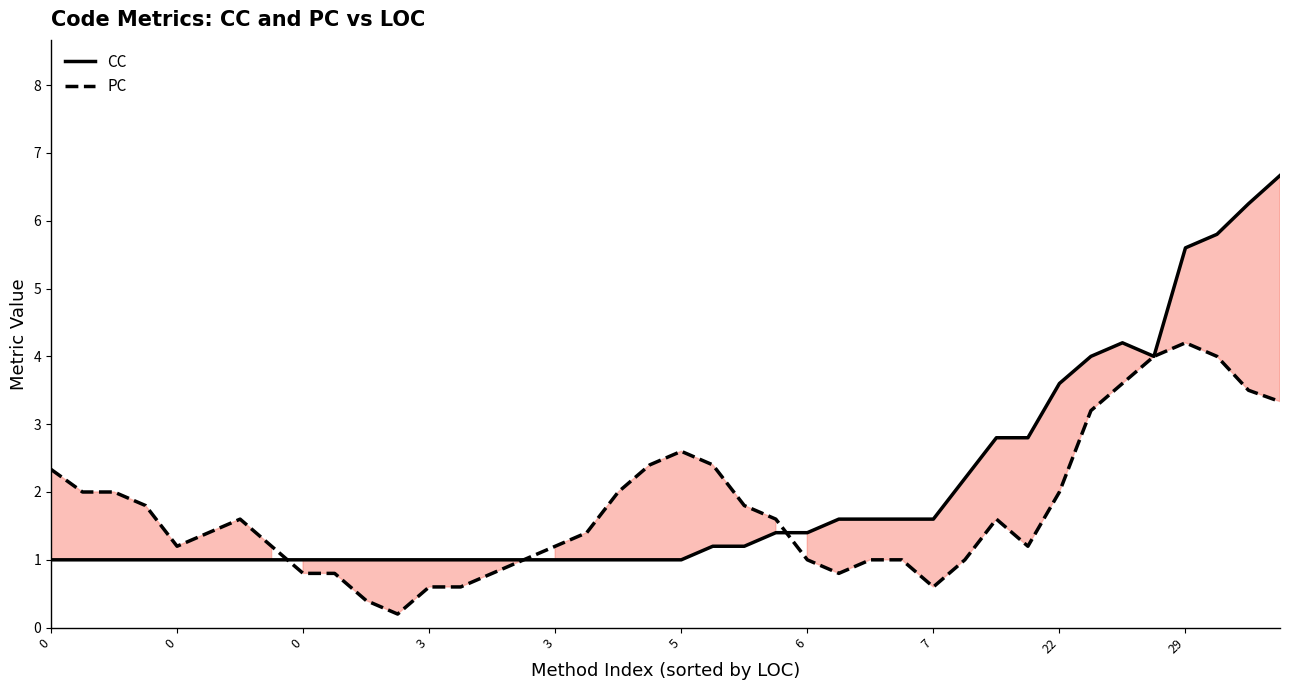

Which series ends up on top after the final intersection of PC and CC?

CC